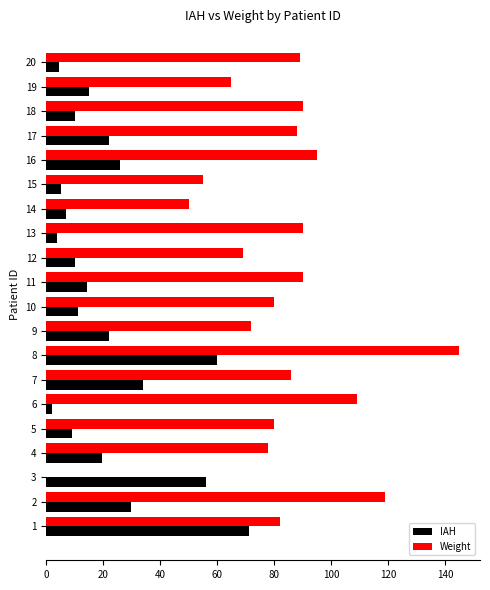

What is the total value across all series at 12?

79.0